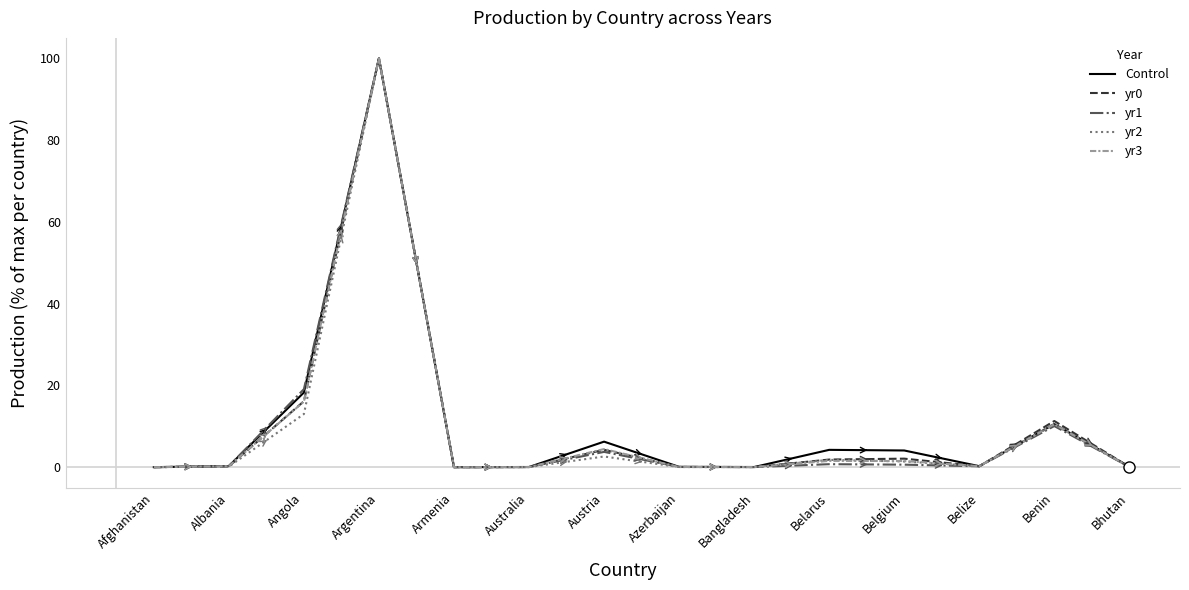

True or false: yr3 has a value of 0.0 at Armenia.

True